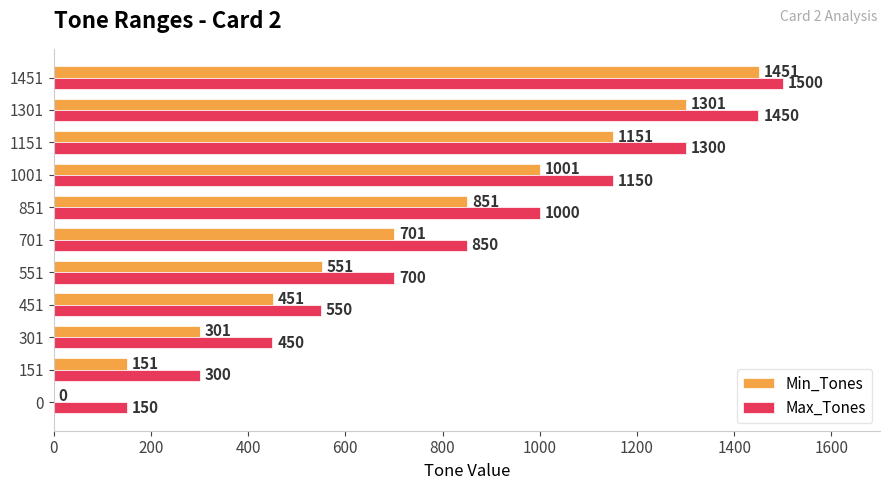

Where is Min_Tones nearest to the value 725?

701